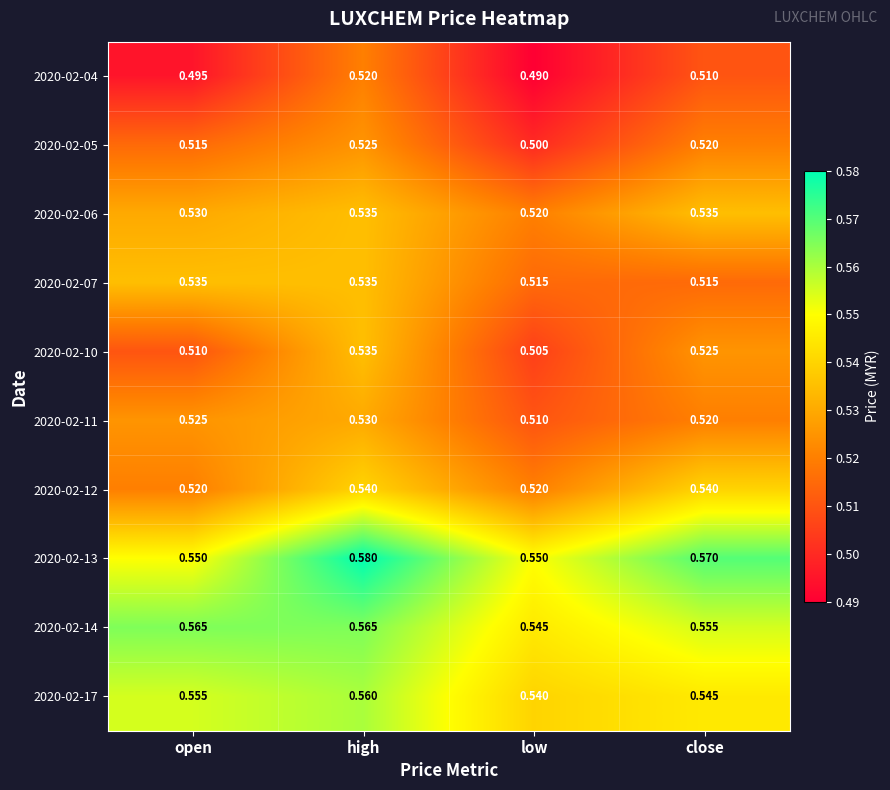

At which label does 2020-02-06 reach its minimum?

low